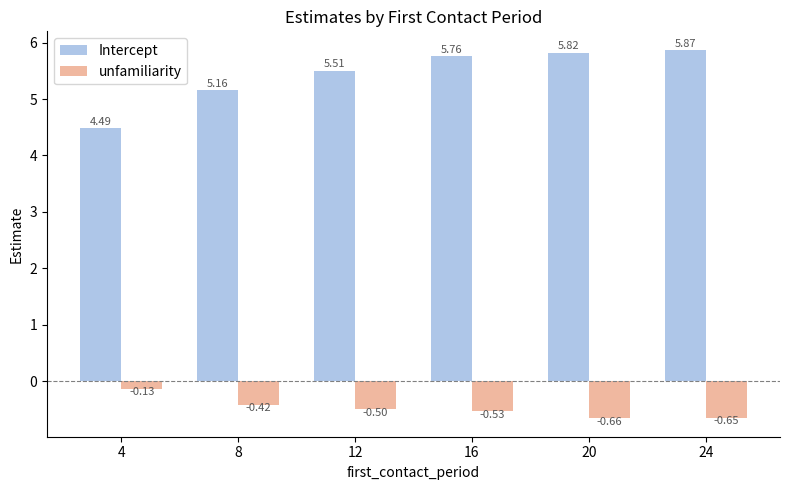

Which category has the highest value across all series?

24